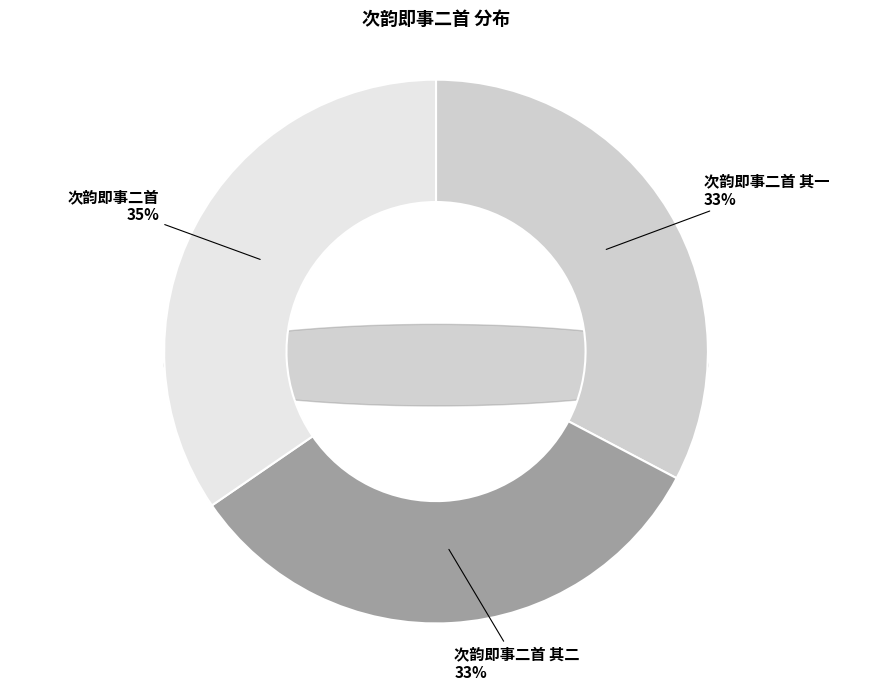

To the nearest percent, what percentage of the pie is 次韵即事二首 其二?

33%